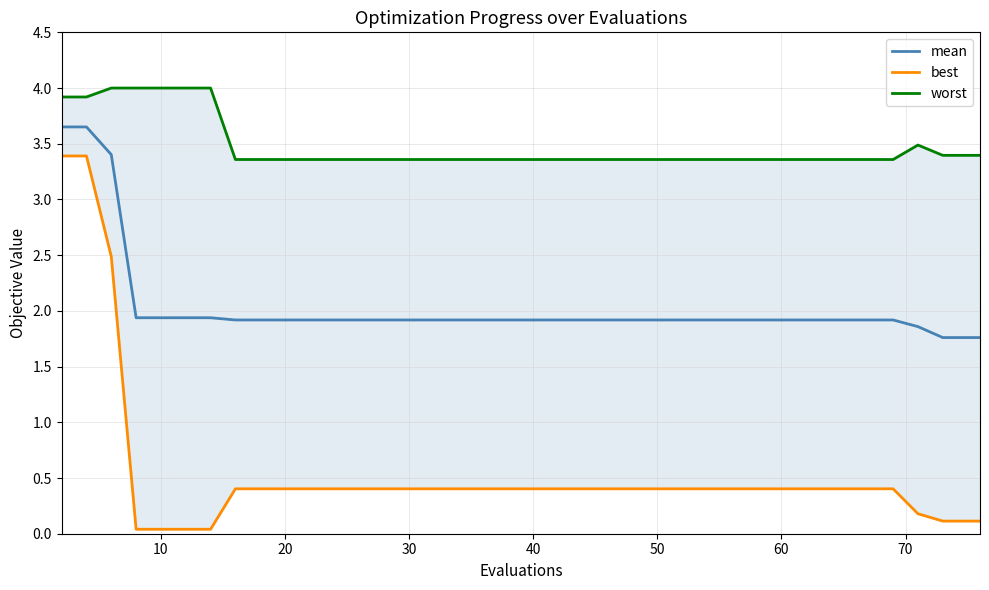

How many distinct data groups are displayed?

3